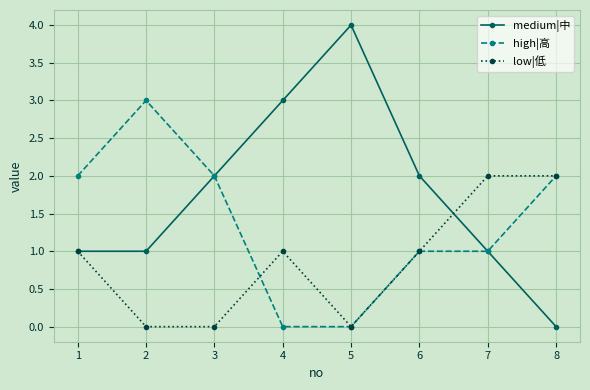

Does the chart have visible grid lines?

Yes